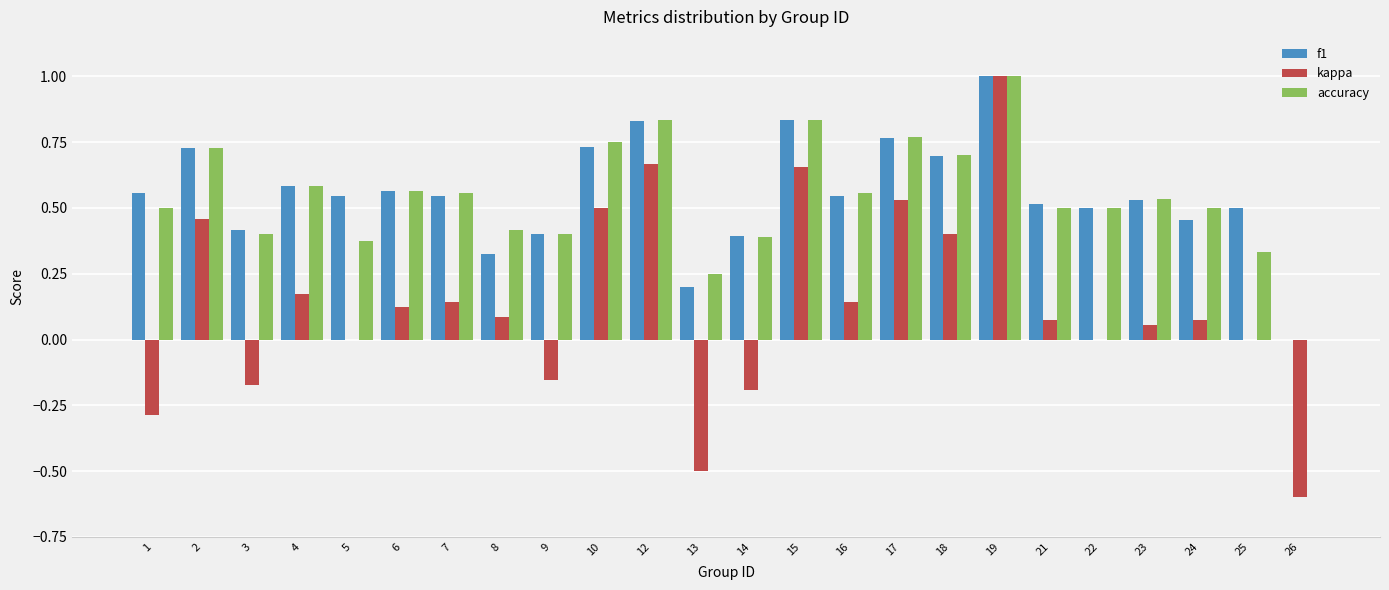

Which series has the largest range (max minus min)?

kappa